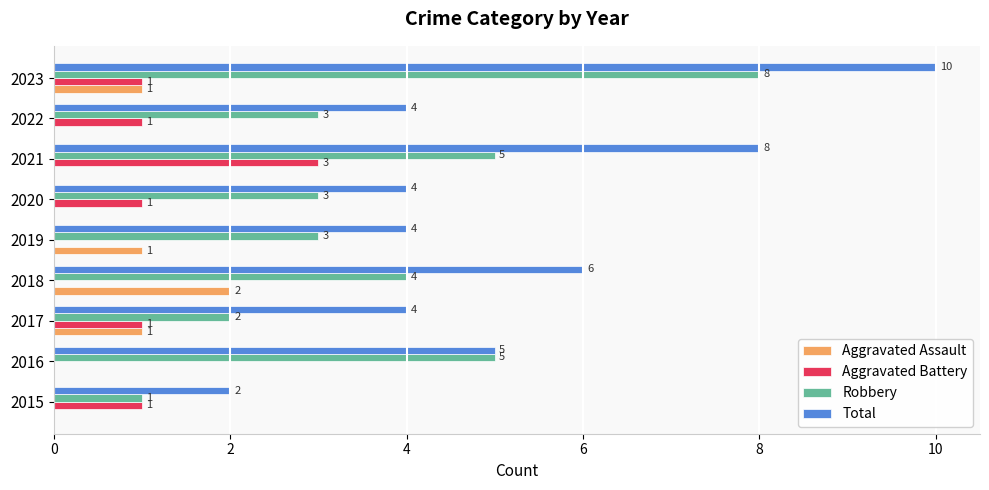

Where is Robbery nearest to the value 4?

2018